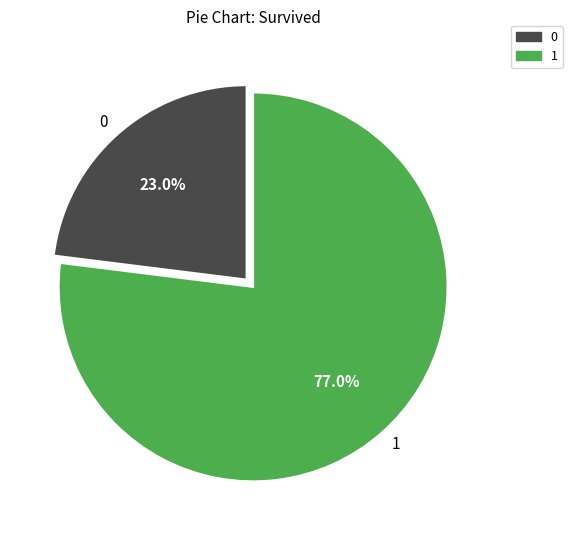

Which category has the biggest portion of the pie?

1